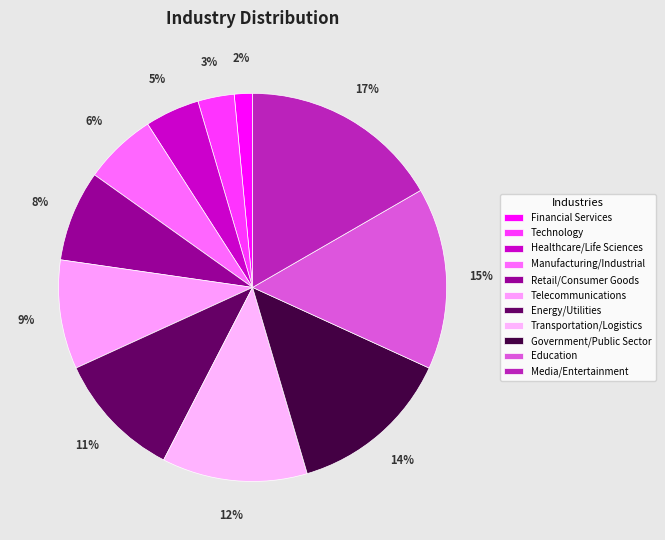

Rank the categories by value from lowest to highest.

Financial Services, Technology, Healthcare/Life Sciences, Manufacturing/Industrial, Retail/Consumer Goods, Telecommunications, Energy/Utilities, Transportation/Logistics, Government/Public Sector, Education, Media/Entertainment